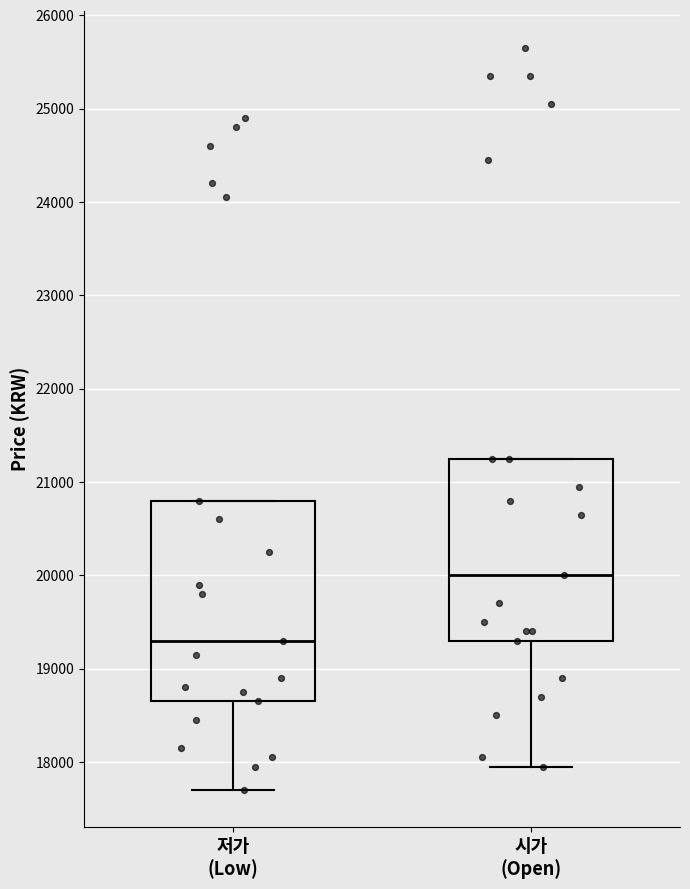

Comparing the boxes themselves (not the whiskers), which one is the tallest?

저가 (Low)